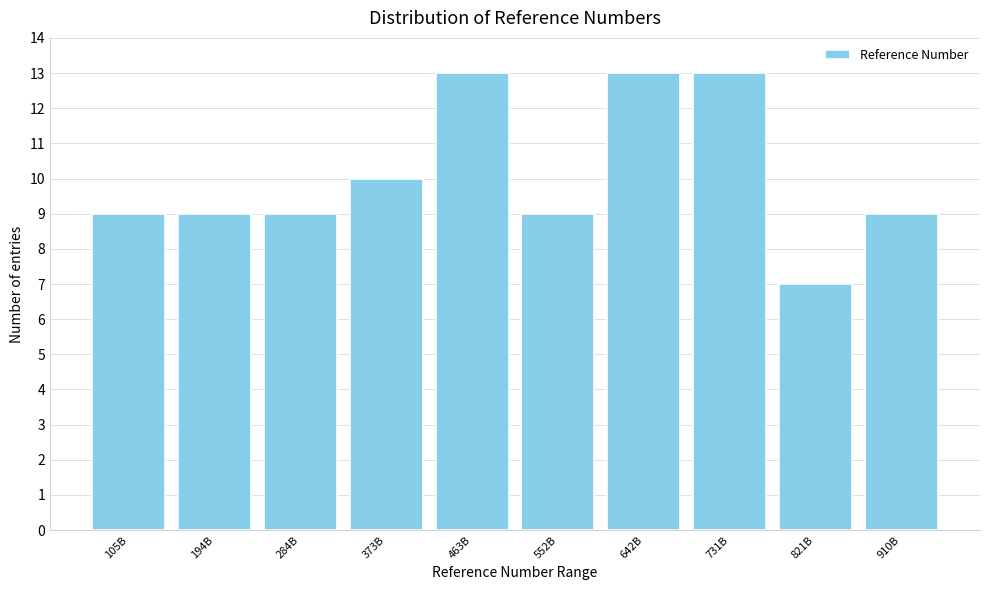

Reading left to right, extract all data points from this chart.

105B=9	194B=9	284B=9	373B=10	463B=13	552B=9	642B=13	731B=13	821B=7	910B=9